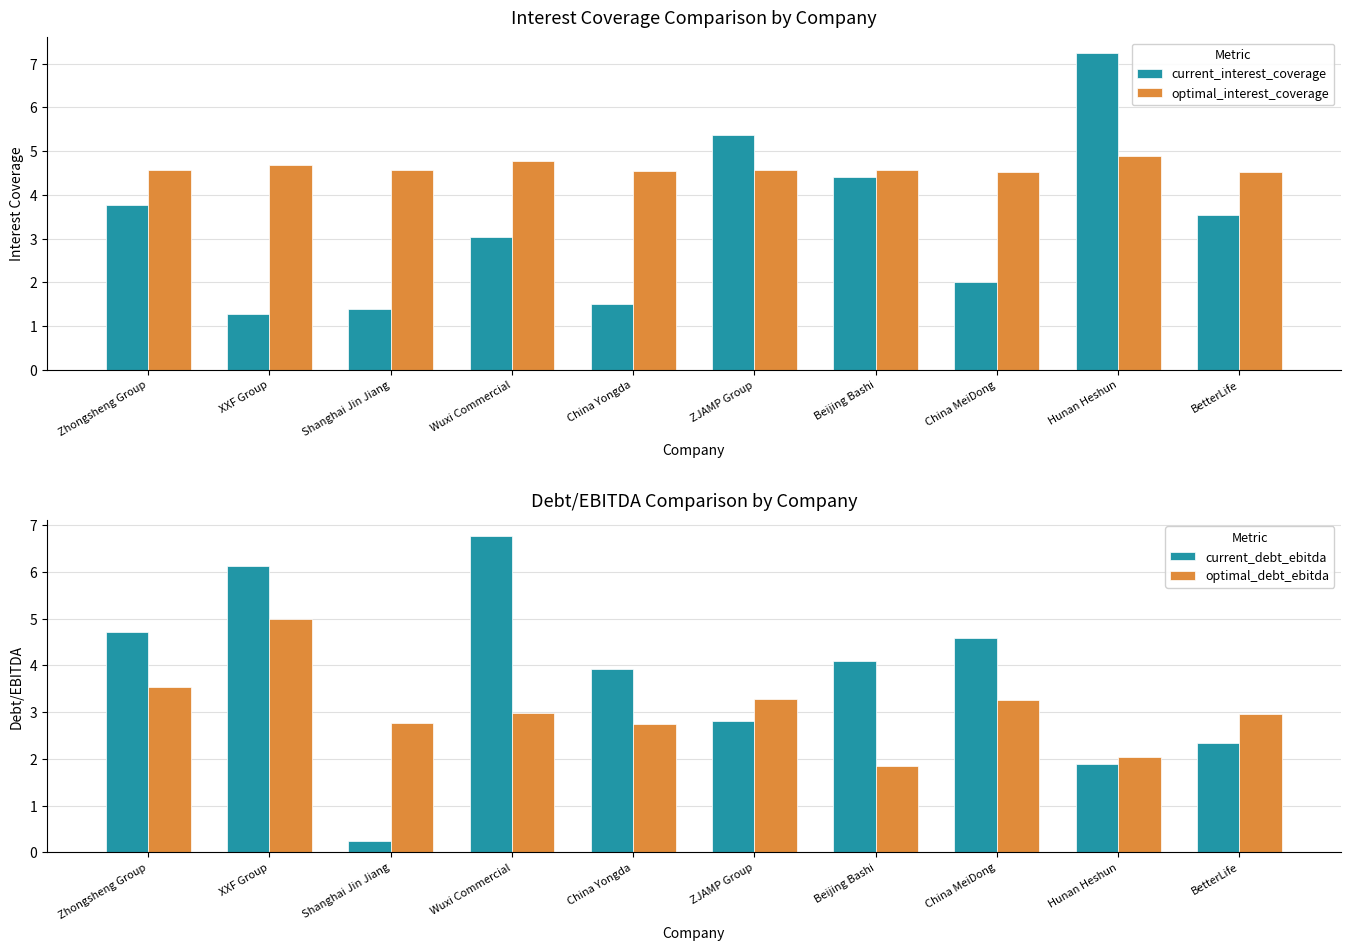

What value does the current_debt_ebitda series have at Shanghai Jin Jiang?

0.2